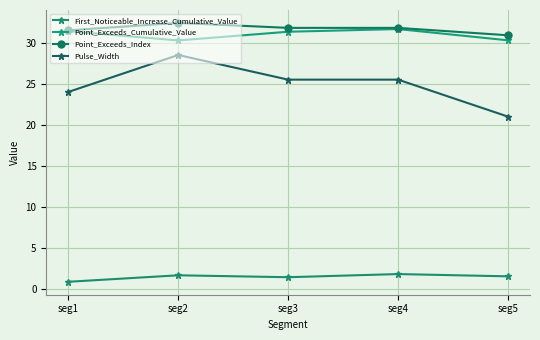

At seg5, list the series in order from largest to smallest.

Point_Exceeds_Index, Point_Exceeds_Cumulative_Value, Pulse_Width, First_Noticeable_Increase_Cumulative_Value